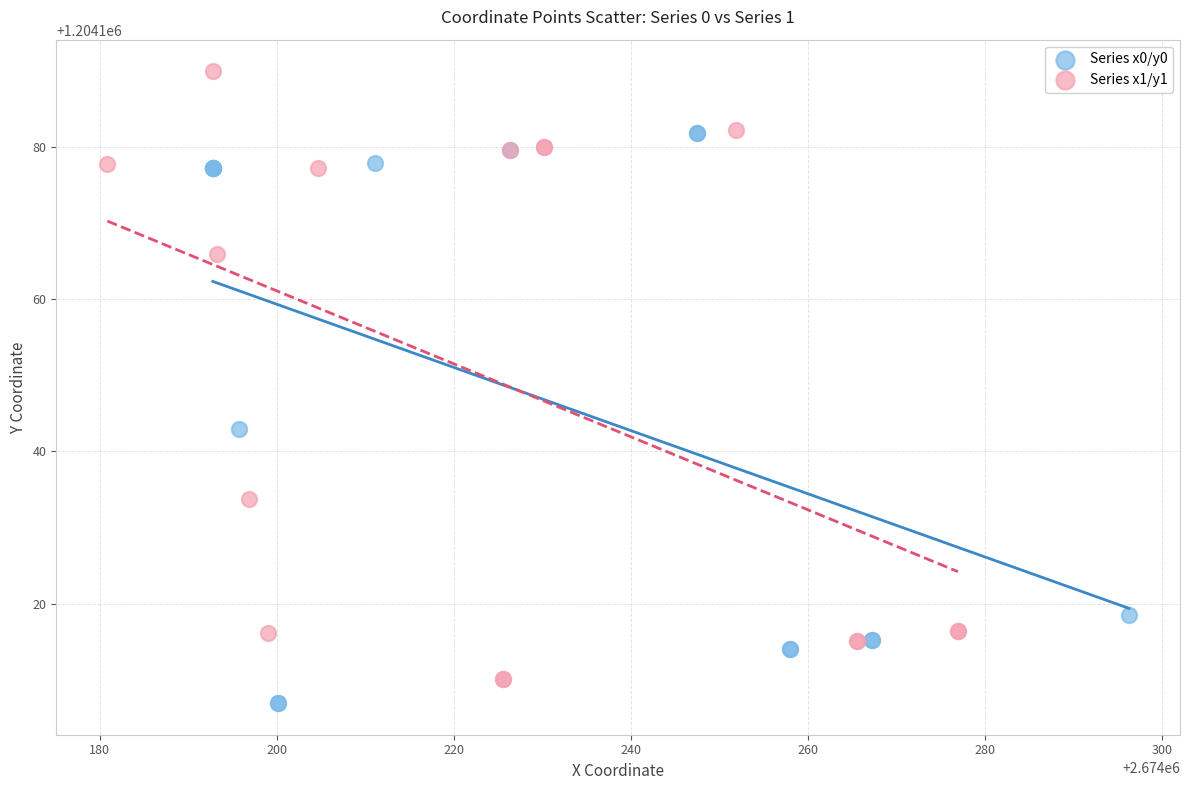

Which series contains the highest Y value?

Series x1/y1